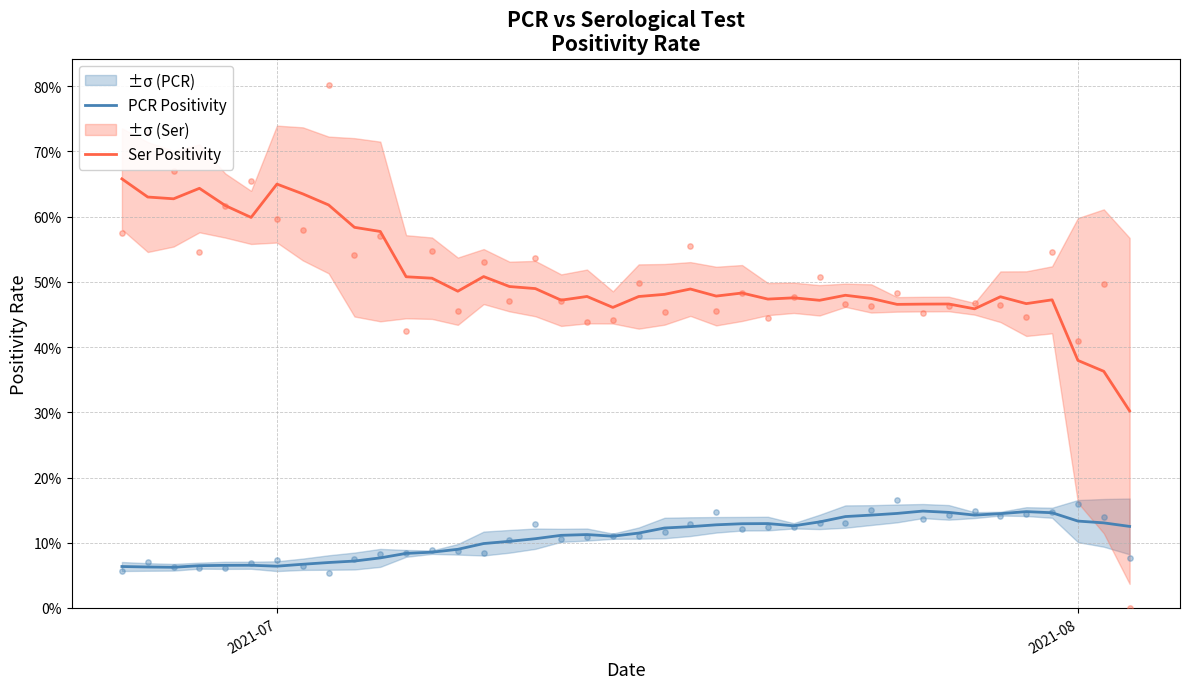

Which series has the widest spread of Y values?

Ser Positivity